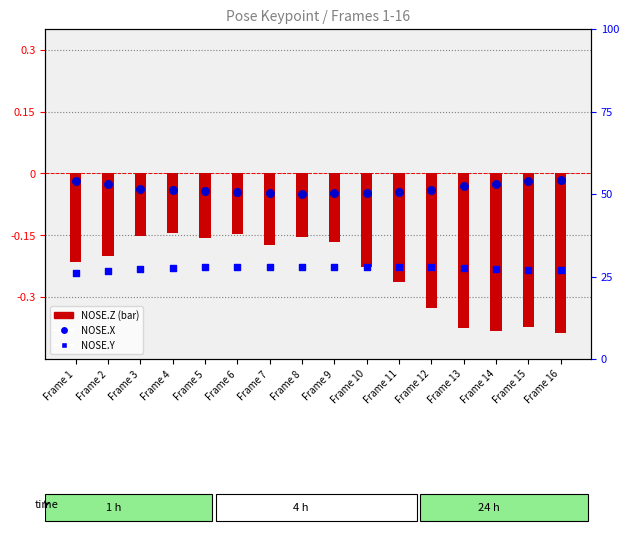

Which series has the largest total across all categories?

NOSE.X